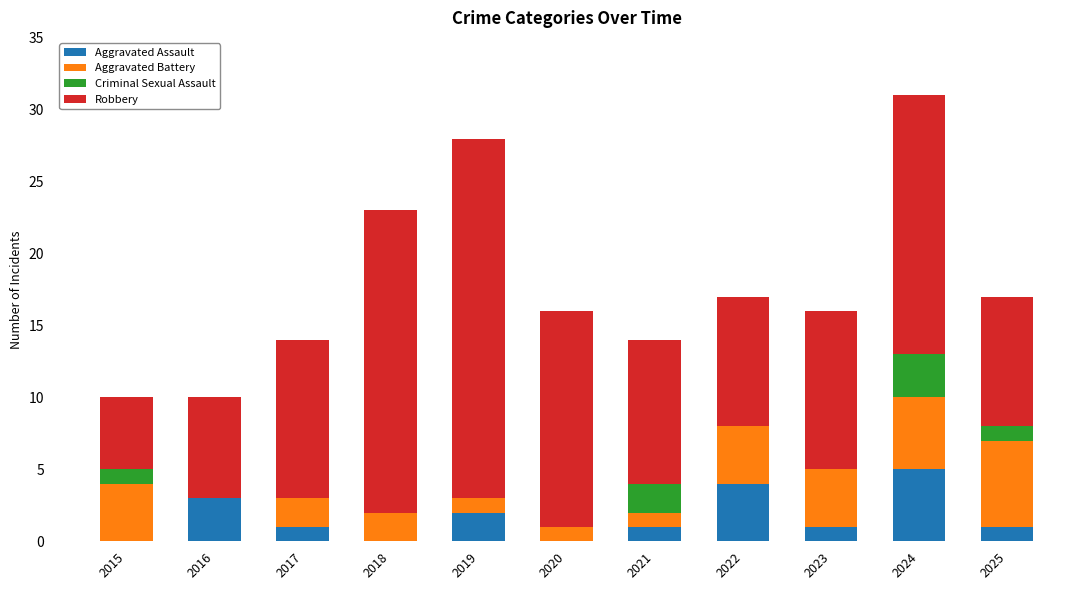

What is the highest value of the Aggravated Assault series?

5